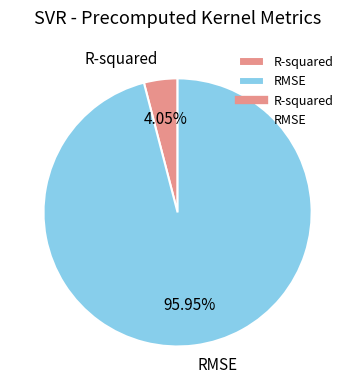

What percentage is the RMSE slice, to the nearest percent?

96%